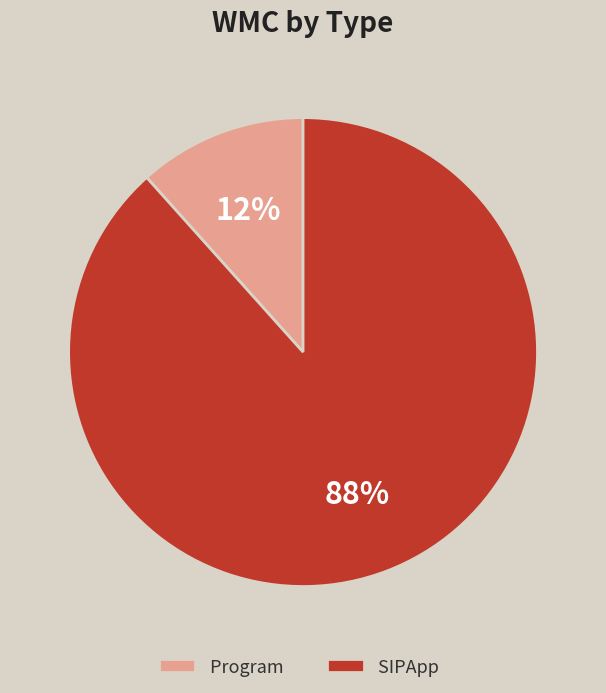

Which category has the smallest portion of the pie?

Program